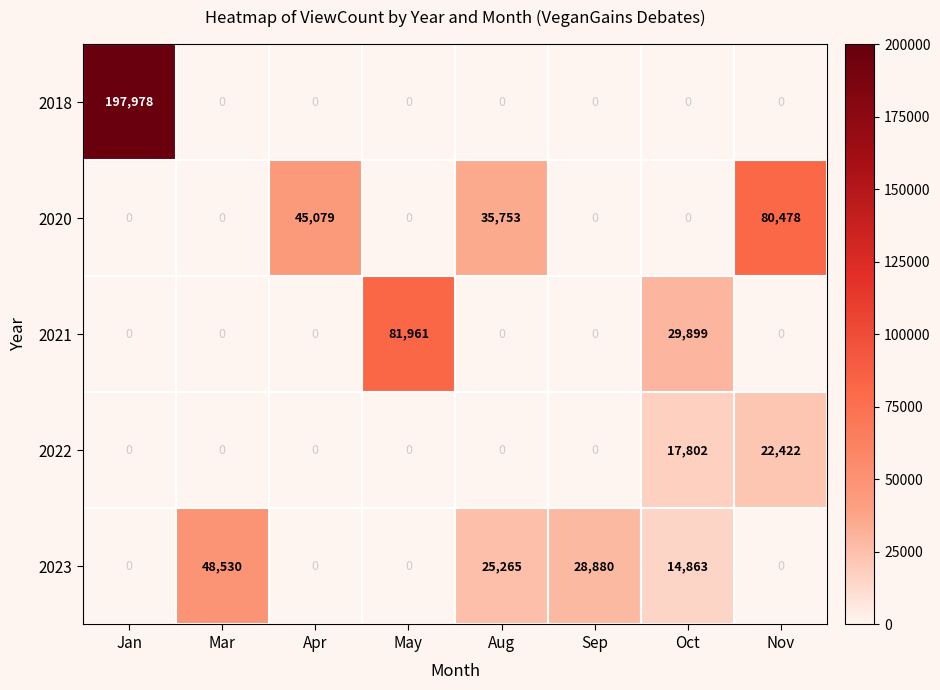

True or false: 2023 has a value of 48530 at Mar.

True